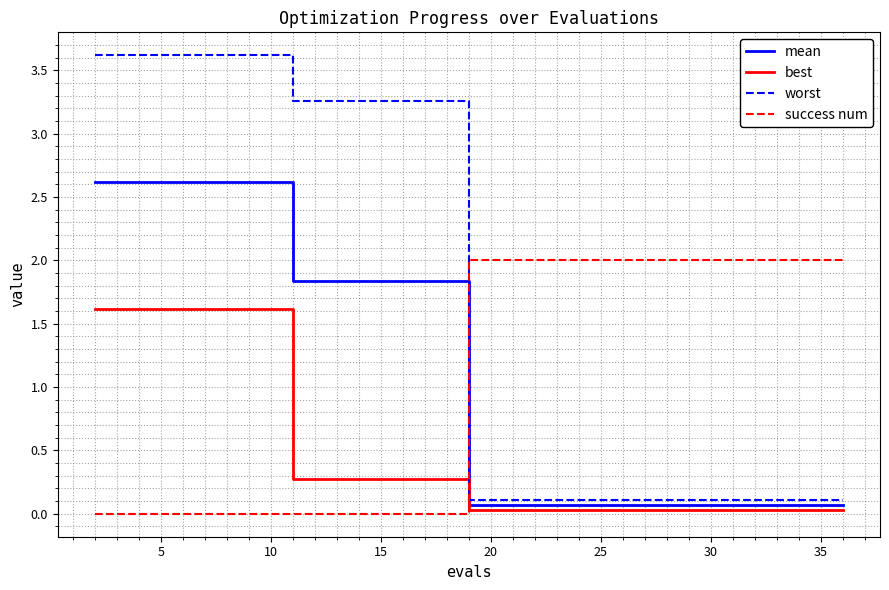

Which series has the widest spread of values?

worst